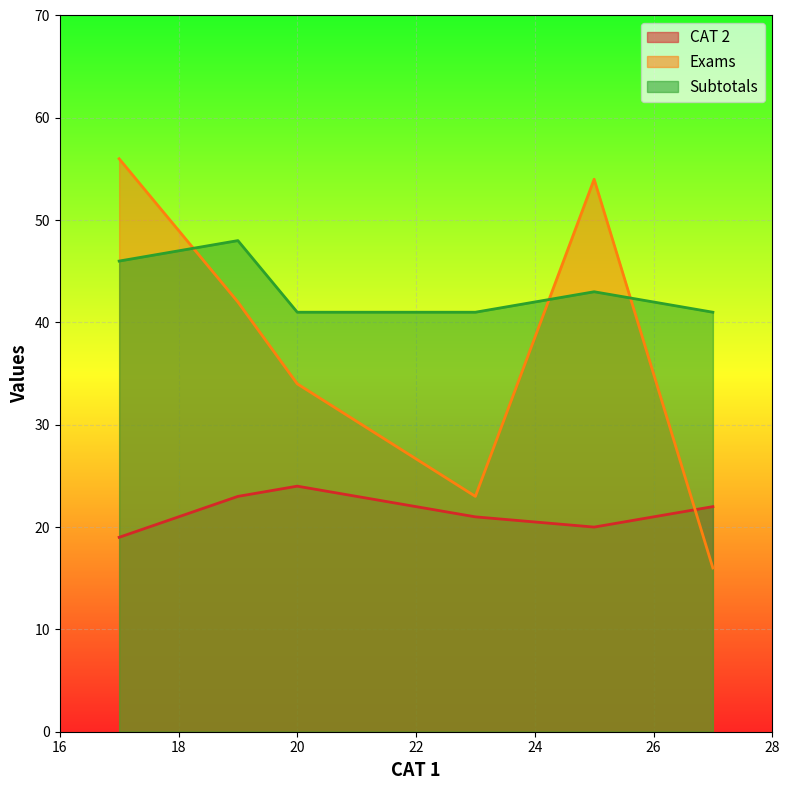

Which category has the highest value in the CAT 2 series?

20